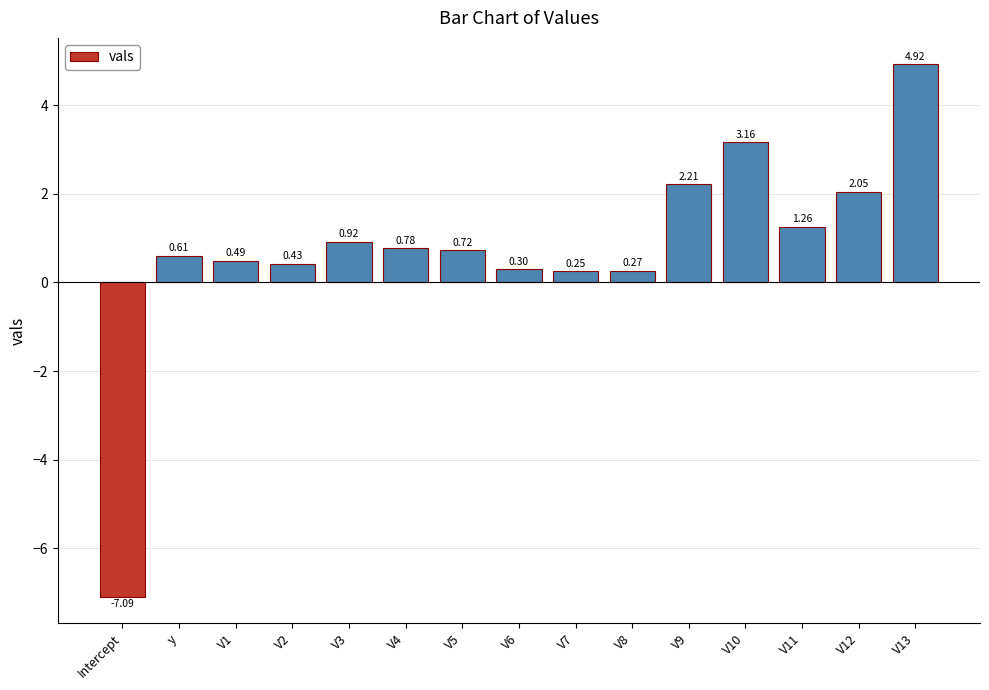

What is the change in value from y to V8?

-0.3